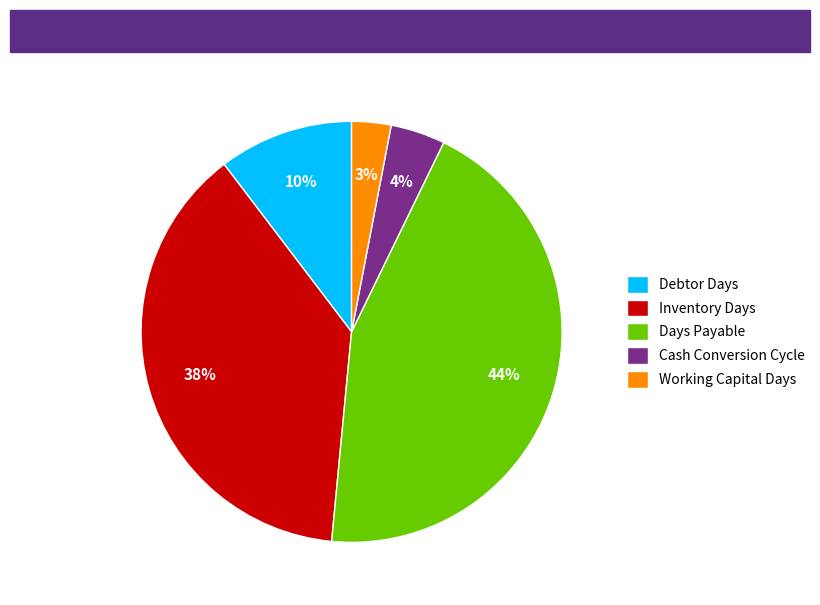

Is it true that Days Payable is 58% of the pie?

False